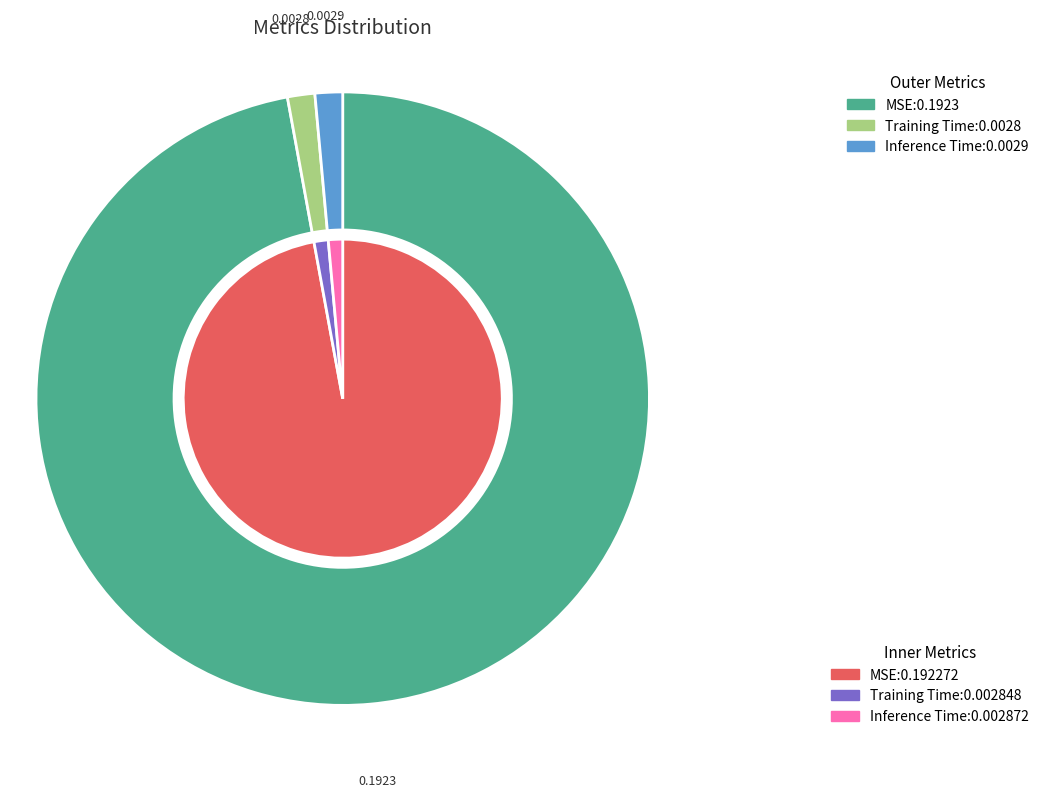

Does MSE represent more than half of the total?

Yes